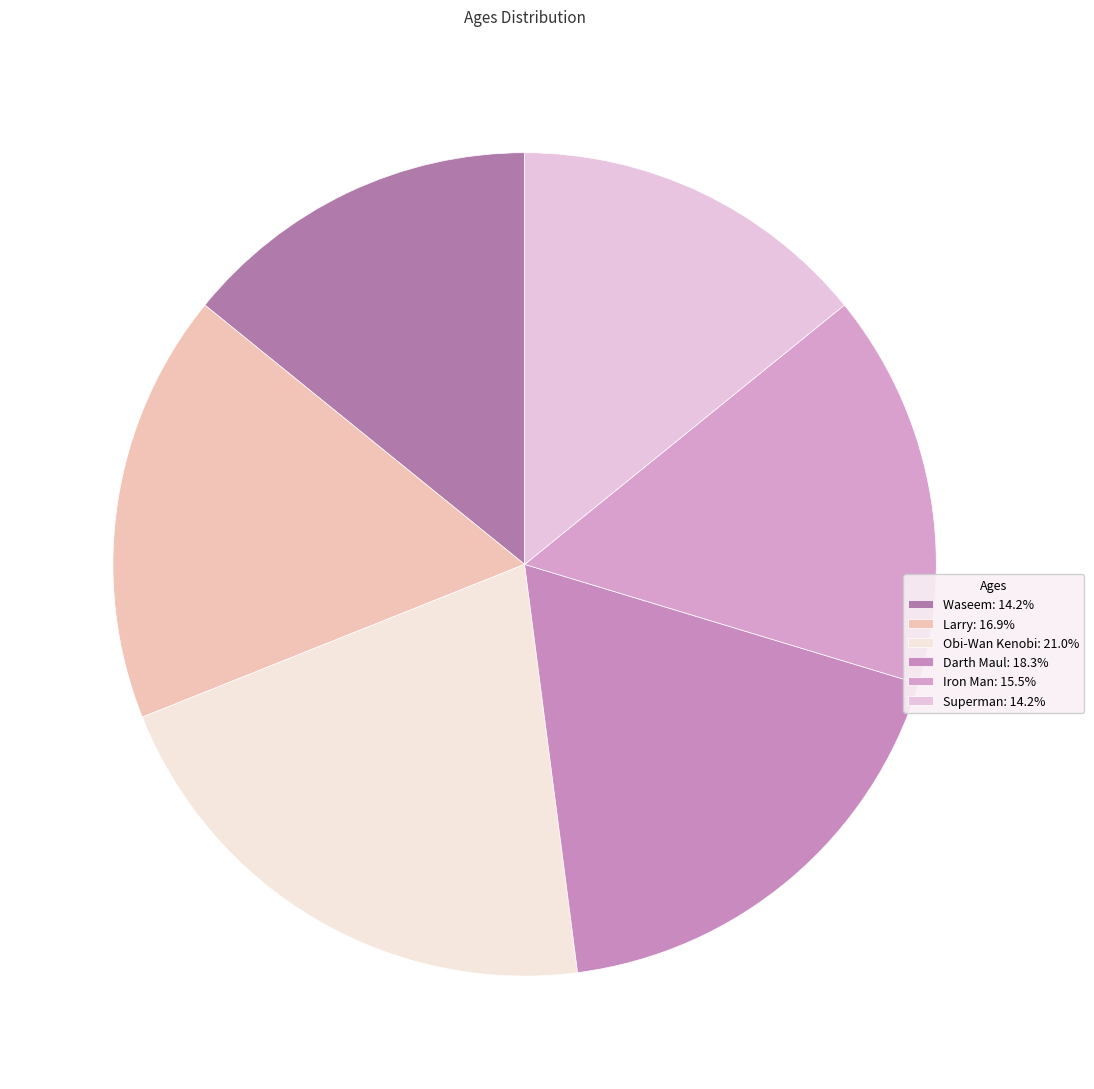

Which slice is the largest?

Obi-Wan Kenobi